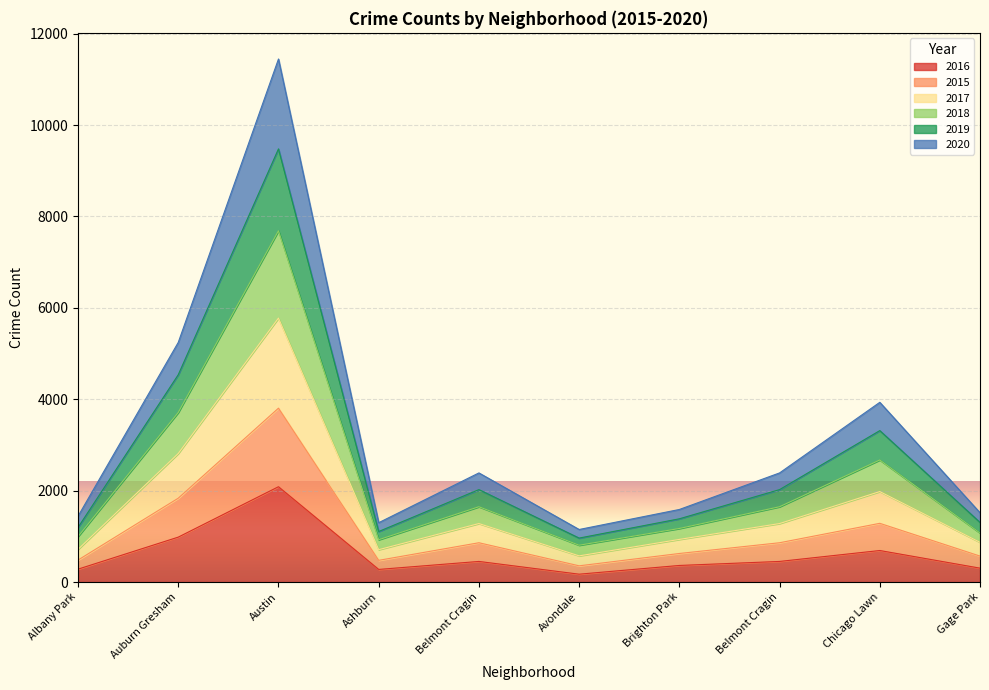

True or false: 2016 has a value of 363 at Brighton Park.

True